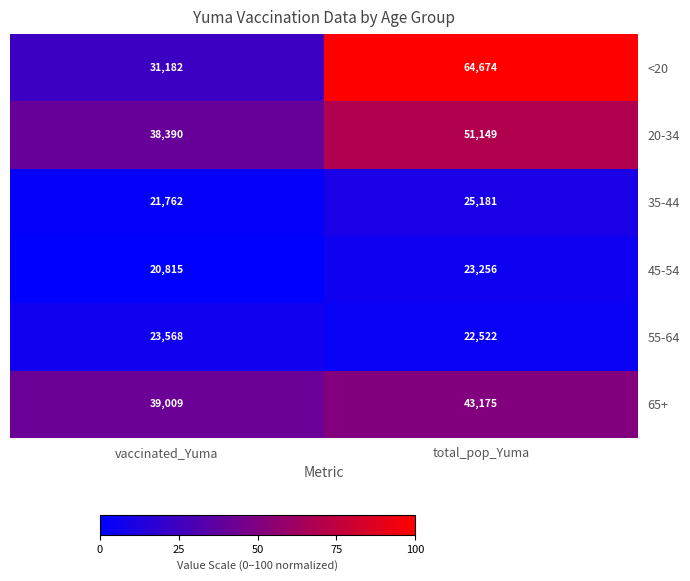

At which category is the sum across all series the highest?

total_pop_Yuma